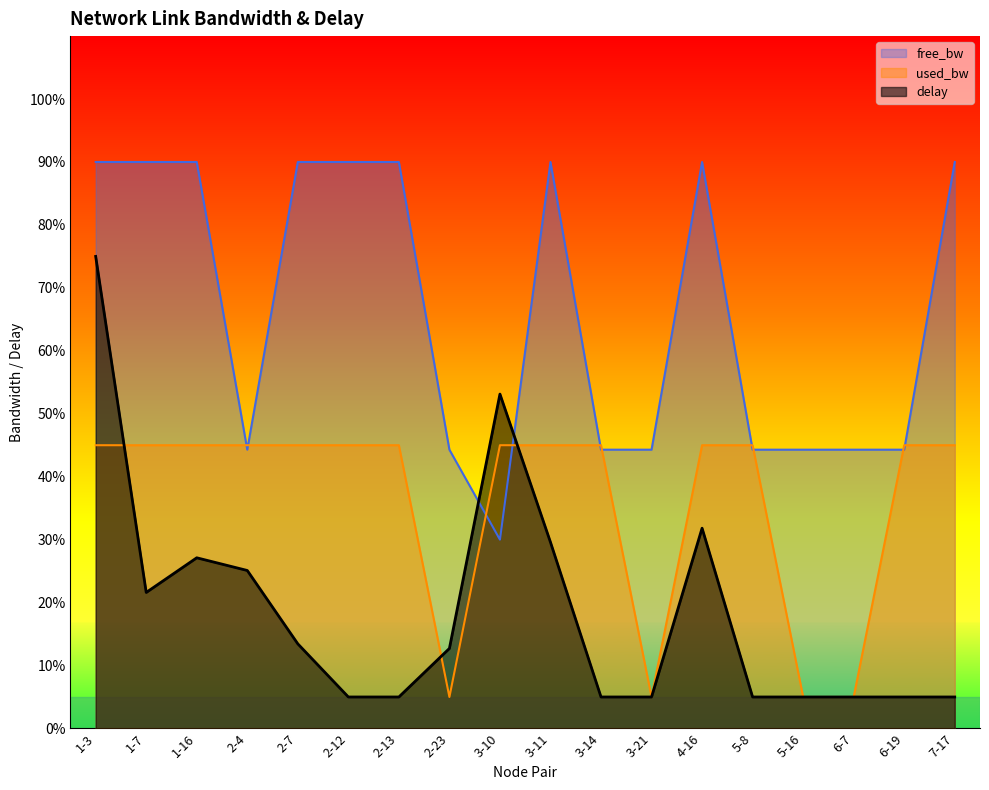

Rank the series by their maximum value, from highest to lowest.

free_bw, delay, used_bw